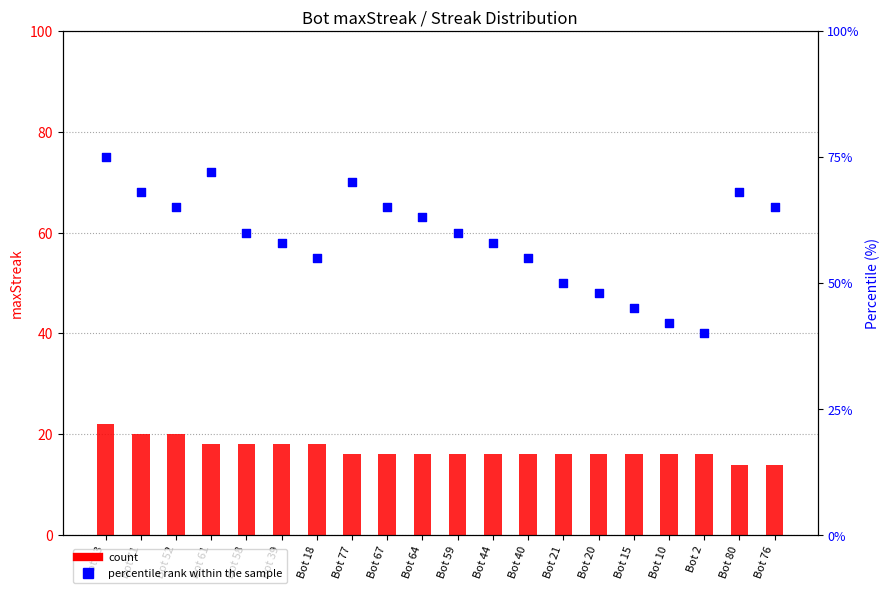

What are all the series names shown in the legend?

count, percentile rank within the sample